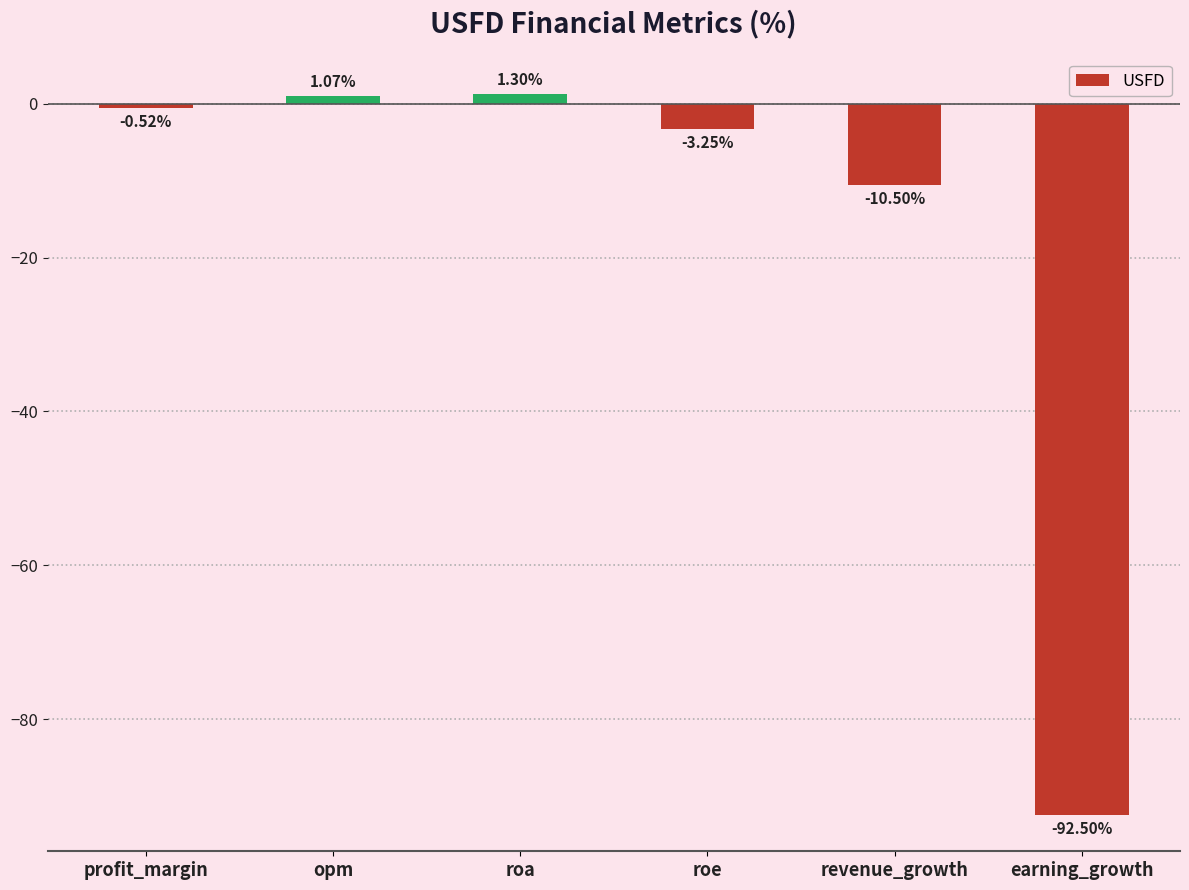

What is the minimum value shown in the chart?

-92.5